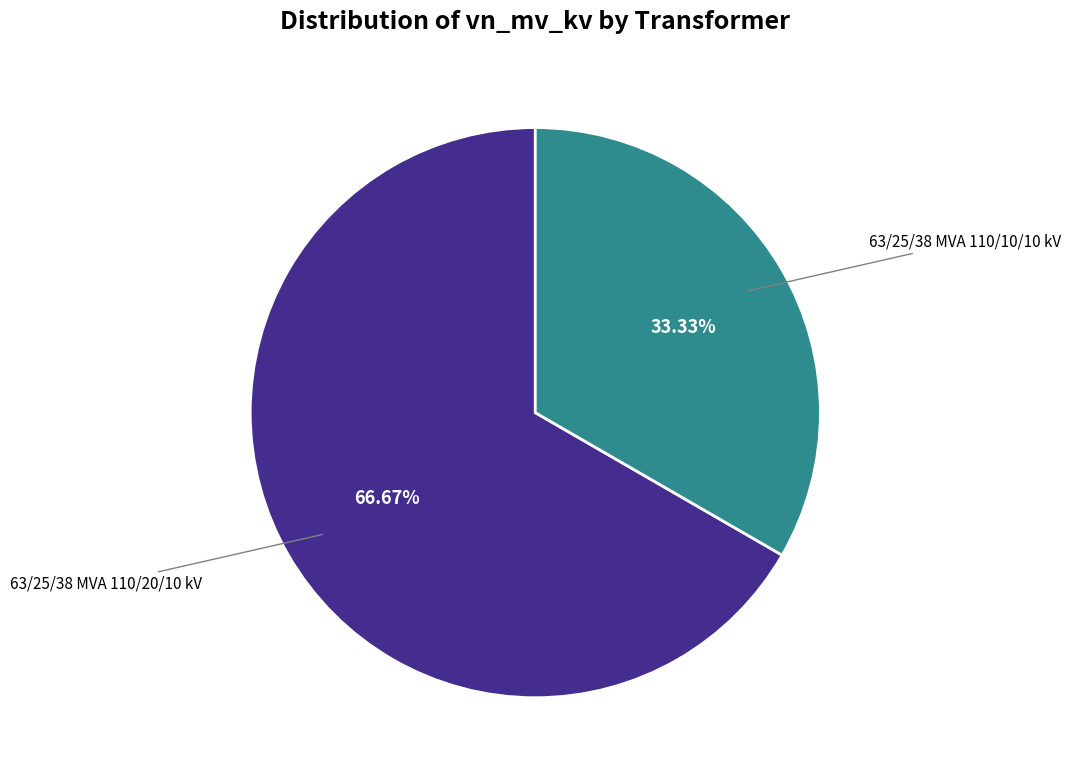

Is there a majority slice in this chart?

Yes